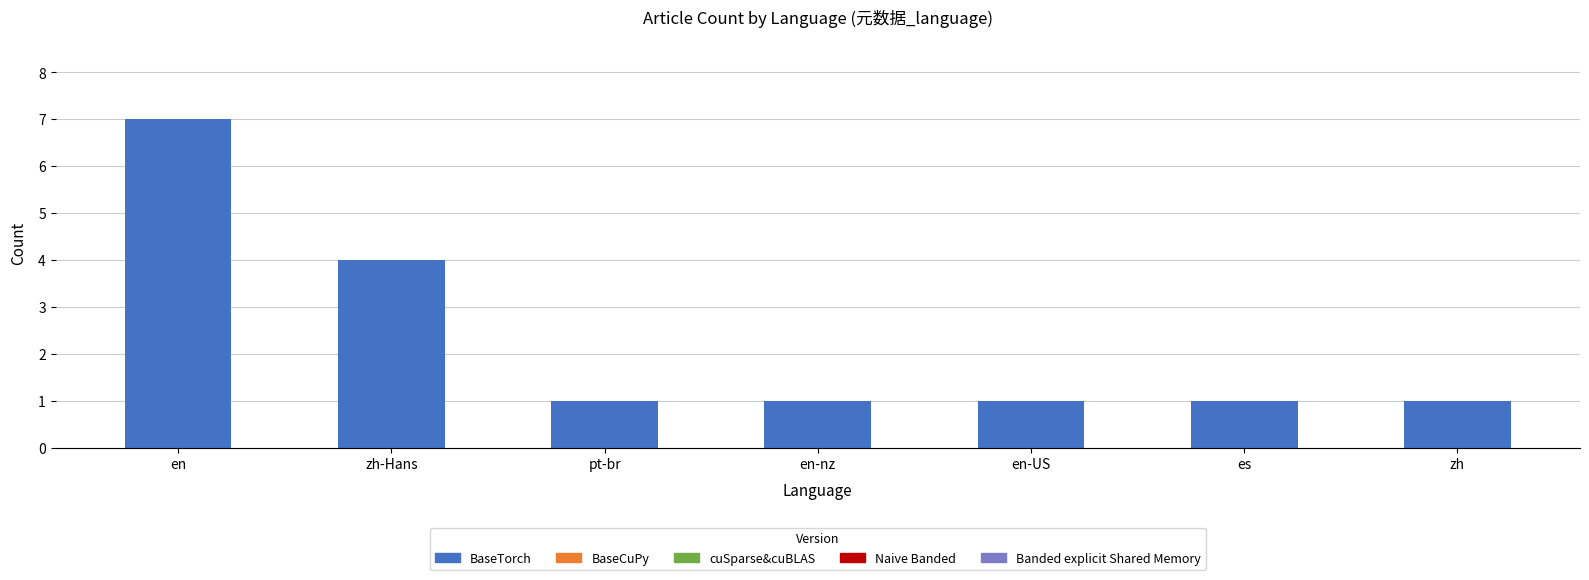

Between es and en, which is larger?

en